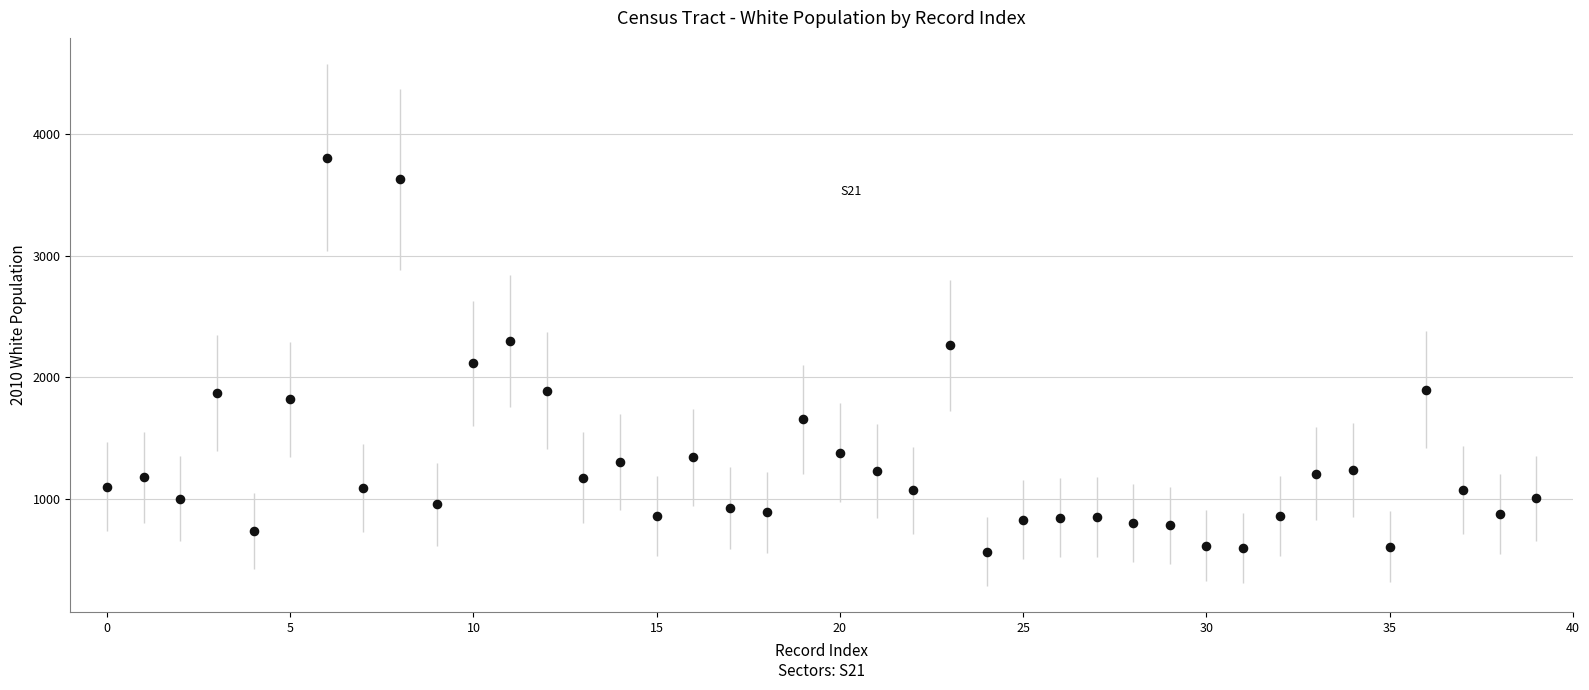

What is the range of Y values (max minus min)?

3240